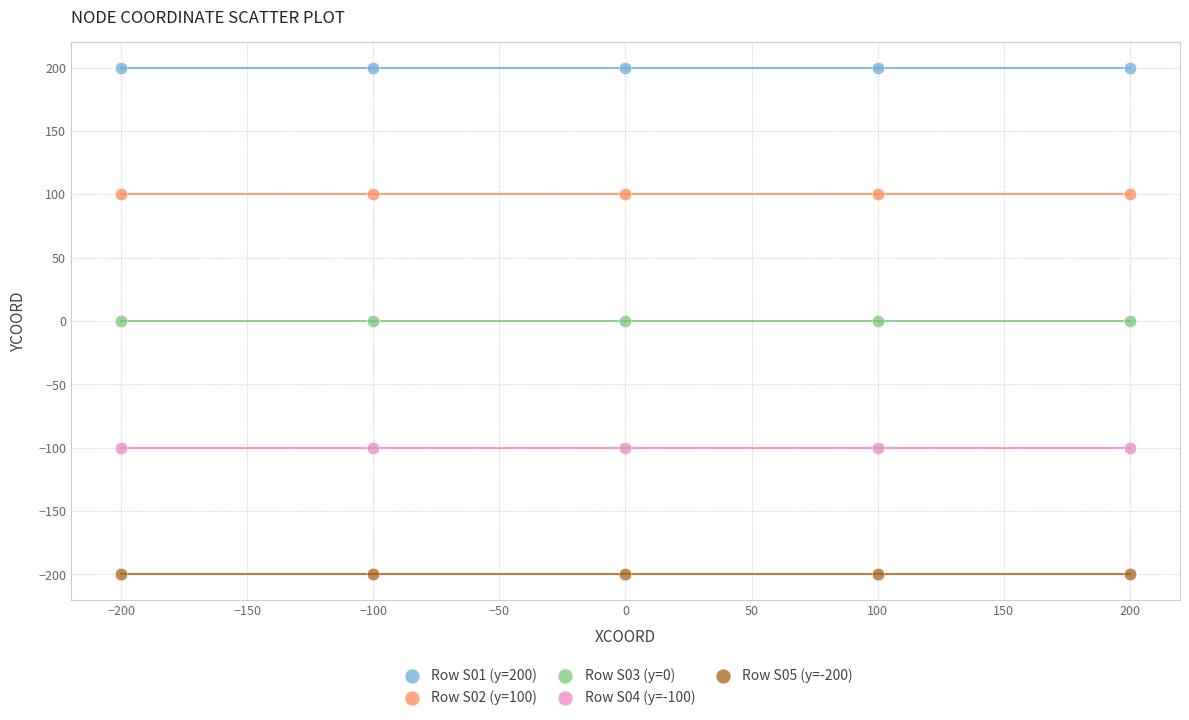

Which series contains the highest Y value?

Row S01 (y=200)